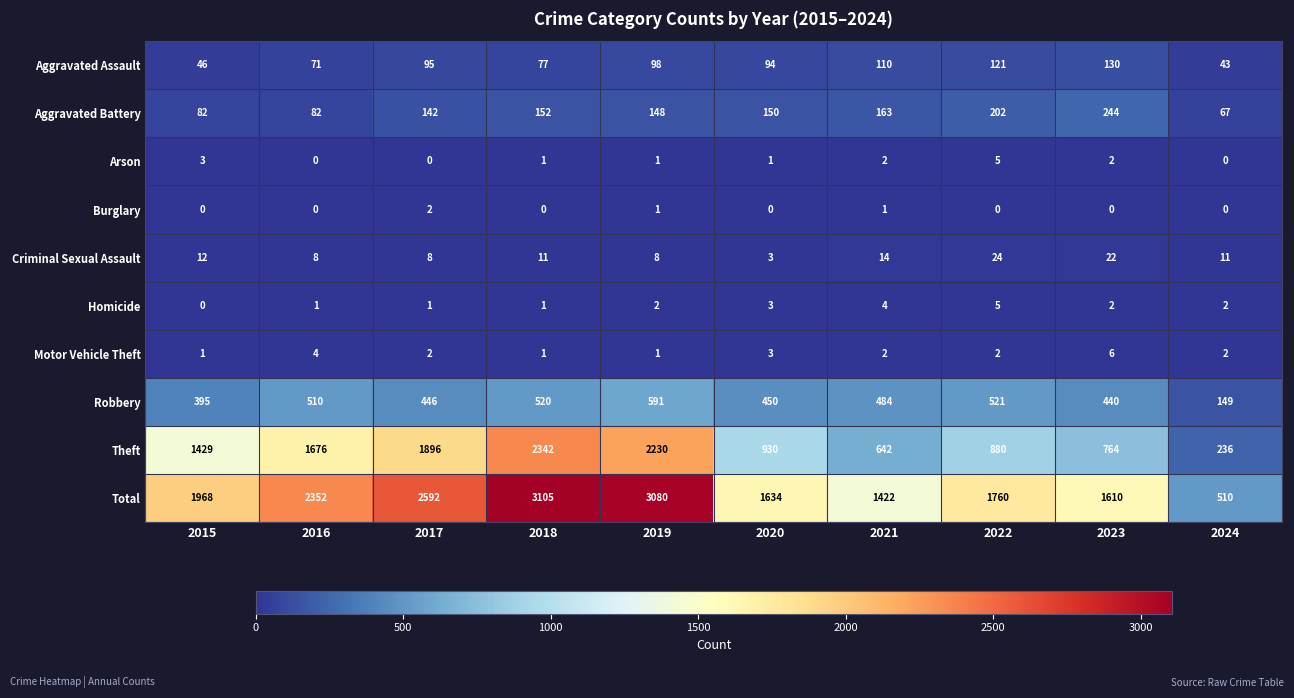

What is the greatest value displayed?

3105